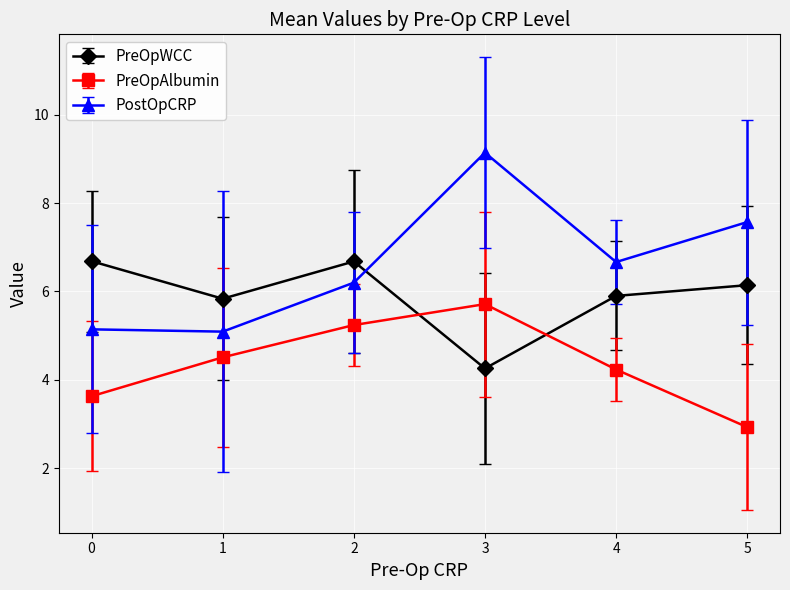

Rank the series at 0 from lowest to highest value.

PreOpAlbumin, PostOpCRP, PreOpWCC